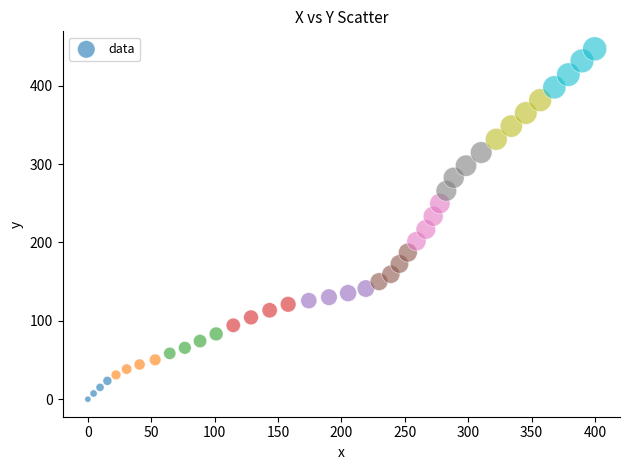

What is the range of X values (max minus min)?

399.8